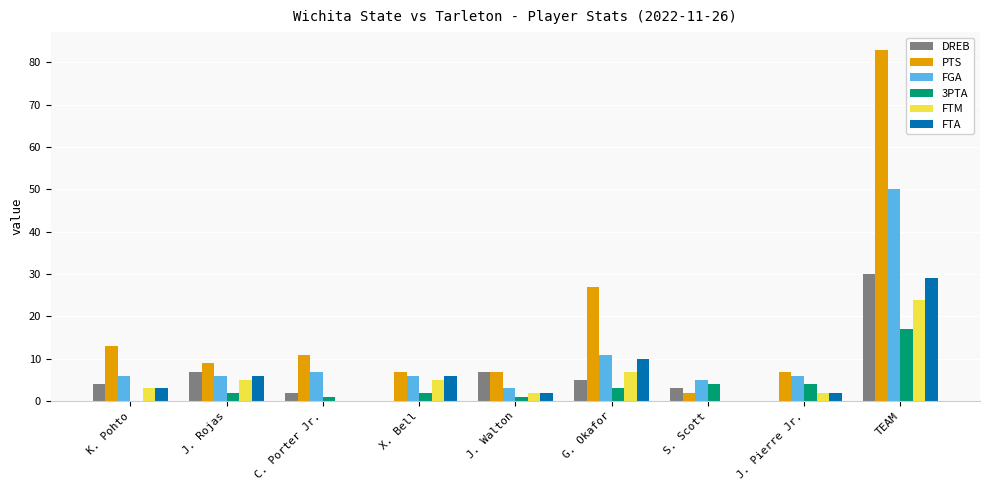

The FTA series shows 3 at X. Bell. True or false?

False